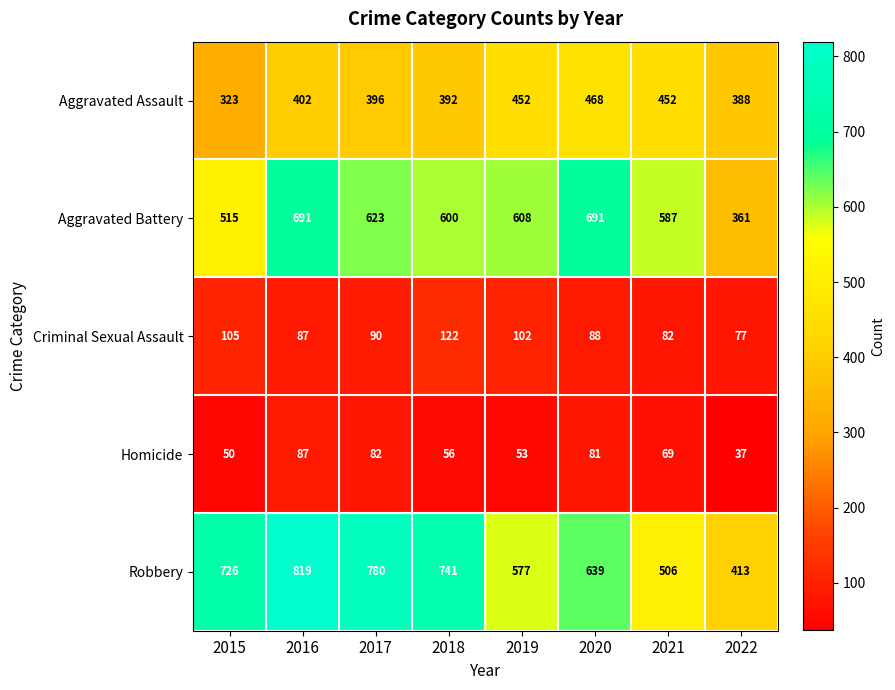

The value of Criminal Sexual Assault at 2022 is 77. True or false?

True